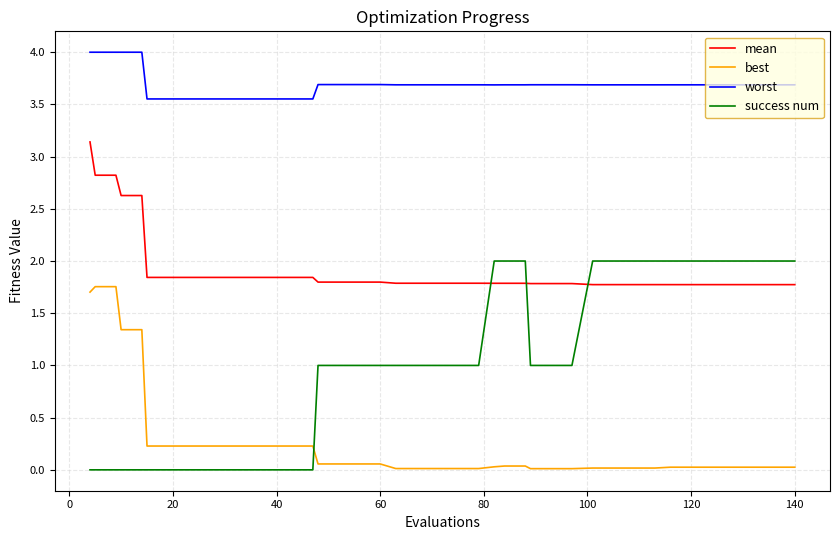

Rank the series by their maximum value, from lowest to highest.

best, success num, mean, worst